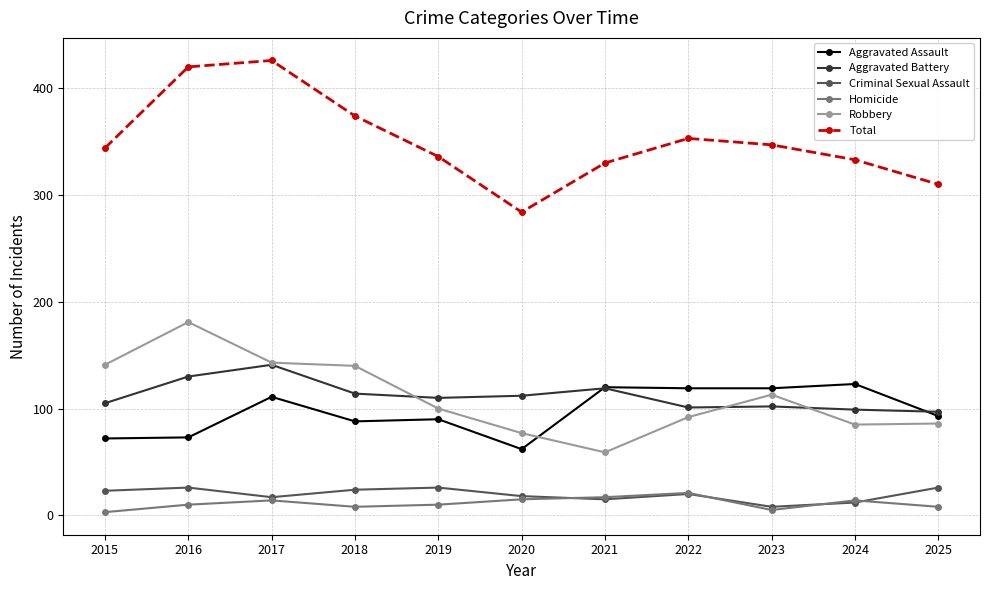

True or false: Total and Aggravated Assault intersect in this chart.

False